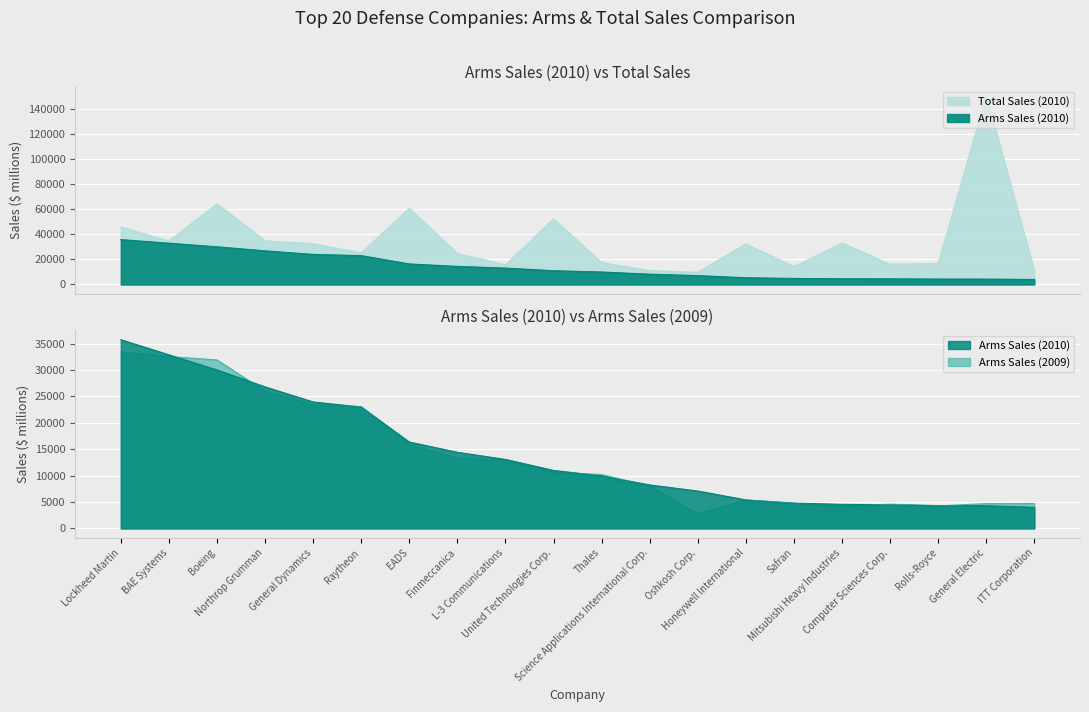

What is the sum of all Arms Sales (2010) values?

284290